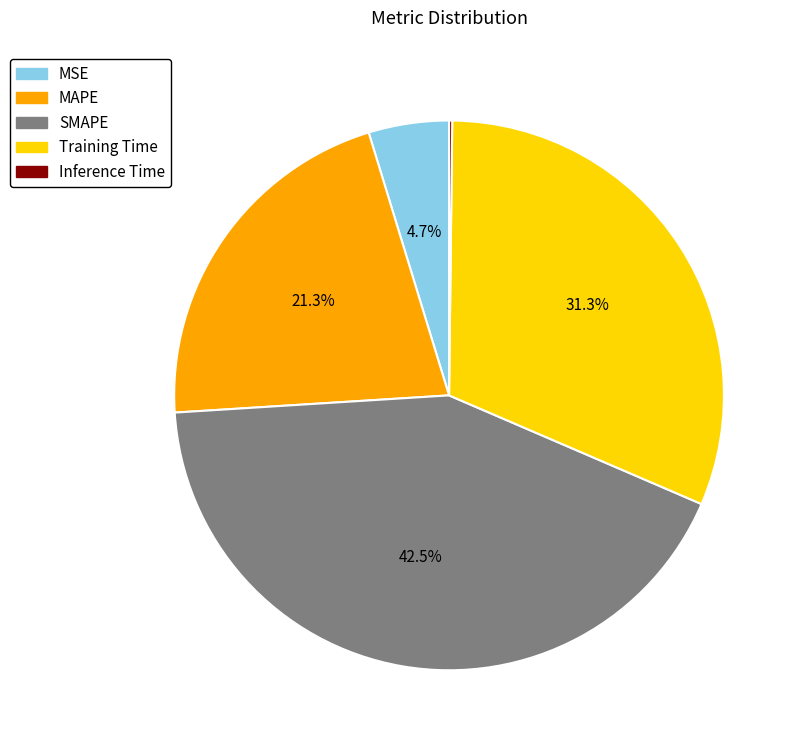

What percentage is the Training Time slice, to the nearest percent?

31%